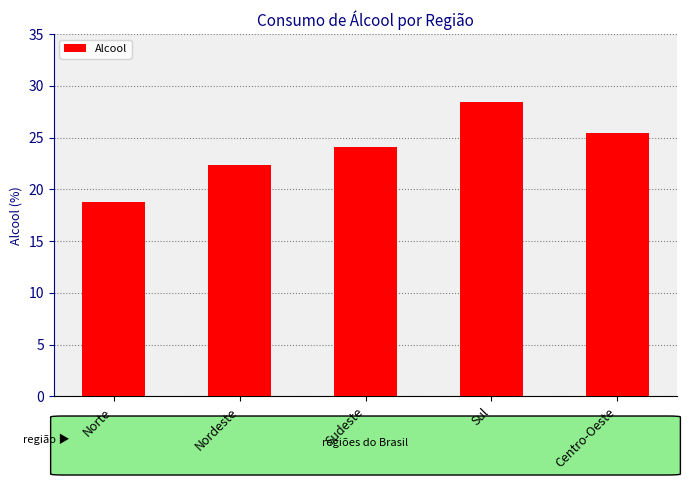

What is the change in value from Nordeste to Sudeste?

+1.7